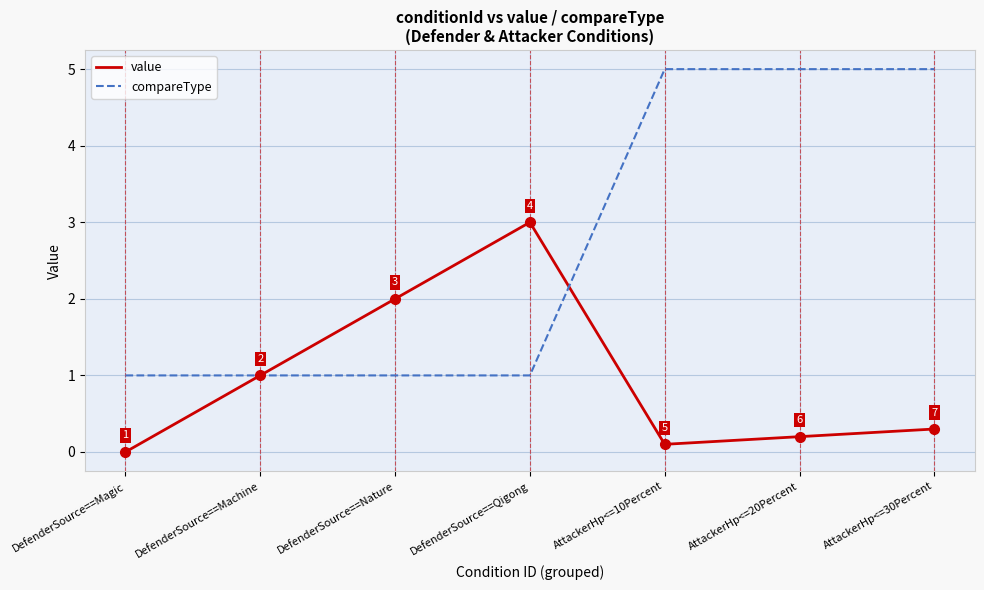

Which series has the largest total across all categories?

compareType